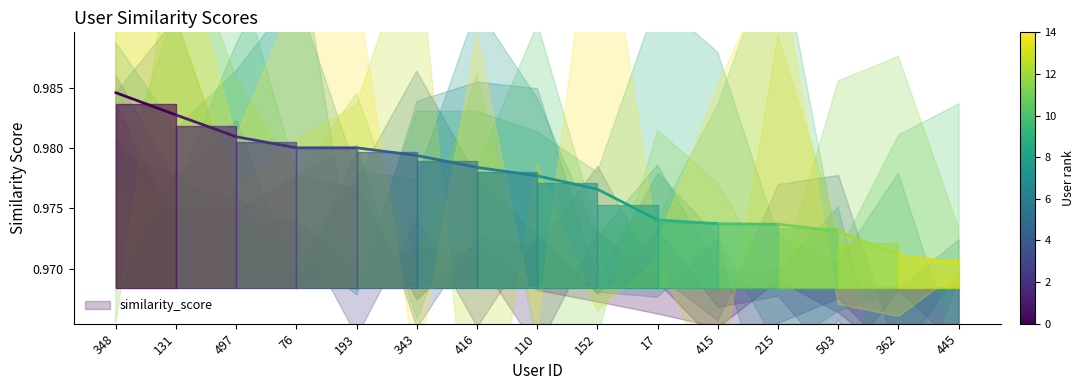

Does the chart display data point markers on the line(s)?

No